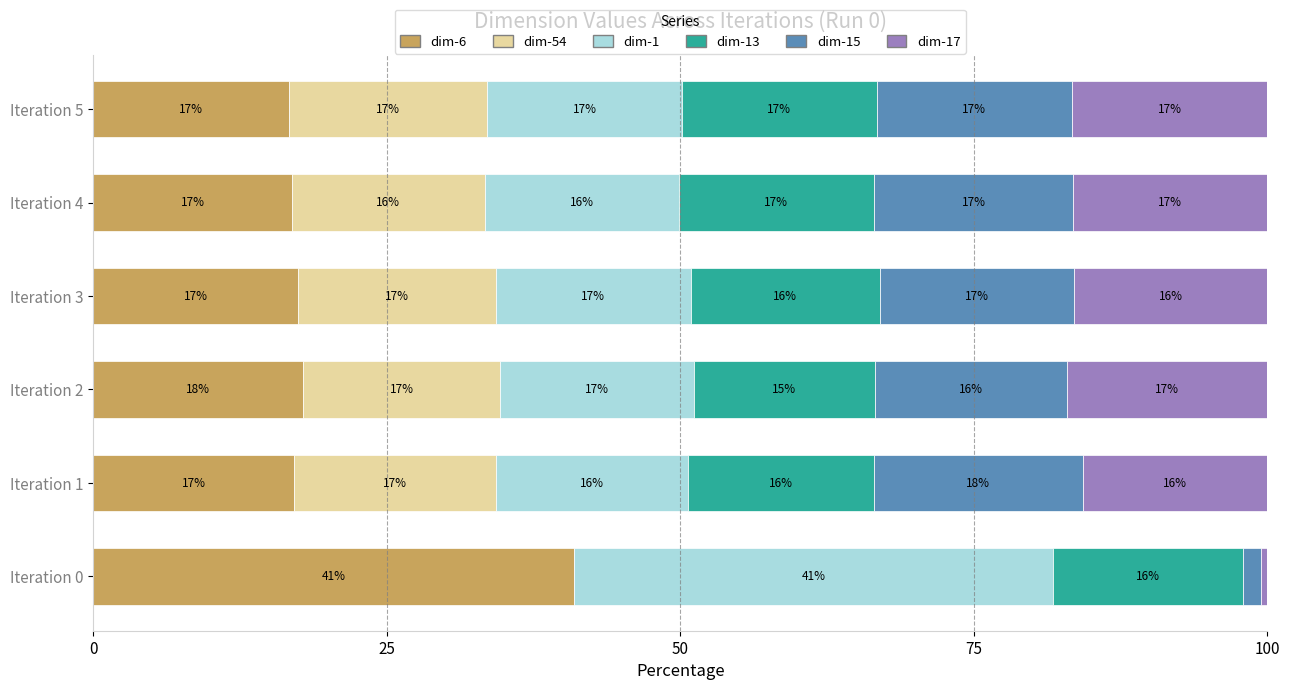

What is the approximate value of dim-6 at Iteration 2?

17.9